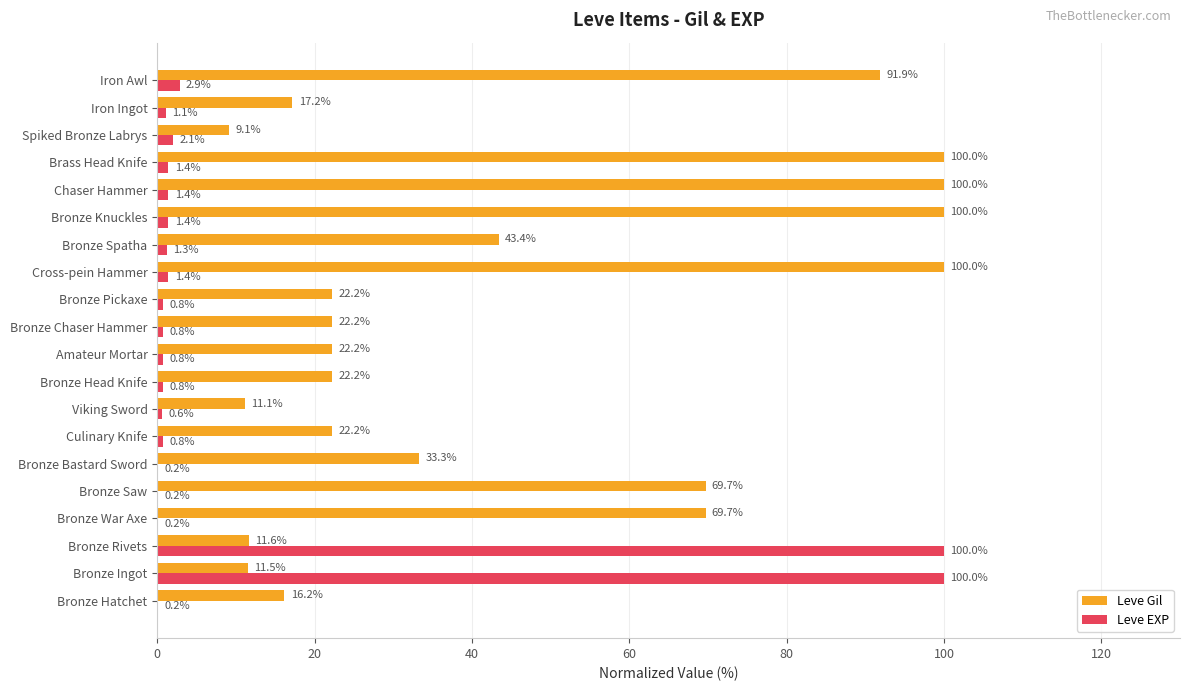

At which category is the sum across all series the highest?

Bronze Rivets